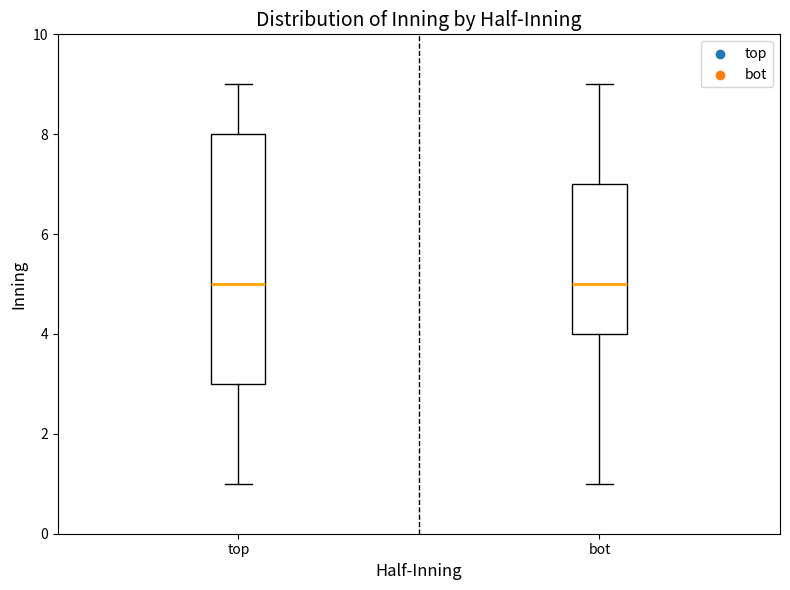

Reading left to right, read every box against the y-axis: the position of its median line, the range the box covers, and the ends of its whiskers. The values are not printed on the chart, so give them approximately, as read against the axis.

top: median 5, box 3 to 8, whiskers 1 to 9
bot: median 5, box 4 to 7, whiskers 1 to 9